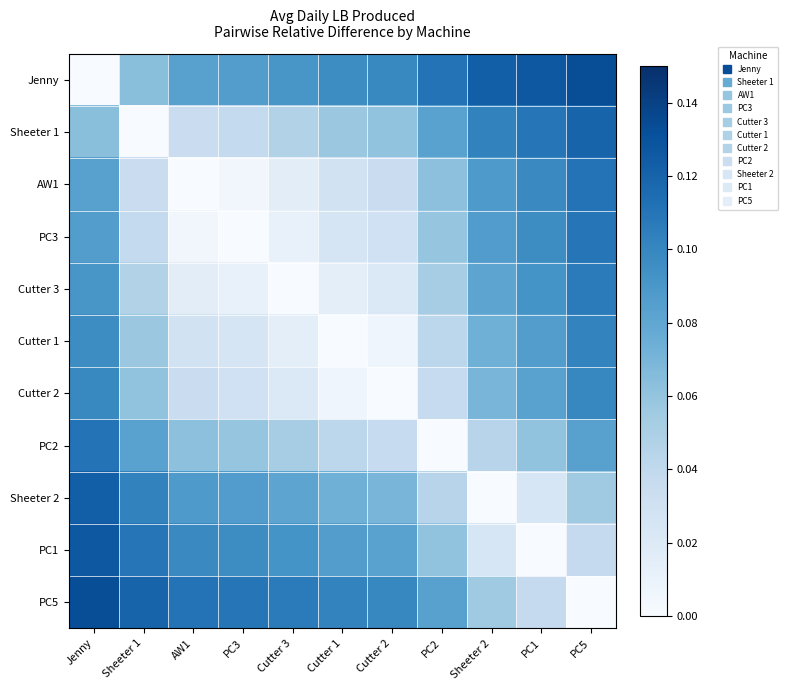

Reading left to right, what are all the values shown in this chart?

Jenny: Jenny=0.0	Sheeter 1=0.1	AW1=0.1	PC3=0.1	Cutter 3=0.1	Cutter 1=0.1	Cutter 2=0.1	PC2=0.1	Sheeter 2=0.1	PC1=0.1	PC5=0.1
Sheeter 1: Jenny=0.1	Sheeter 1=0.0	AW1=0.0	PC3=0.0	Cutter 3=0.0	Cutter 1=0.1	Cutter 2=0.1	PC2=0.1	Sheeter 2=0.1	PC1=0.1	PC5=0.1
AW1: Jenny=0.1	Sheeter 1=0.0	AW1=0.0	PC3=0.0	Cutter 3=0.0	Cutter 1=0.0	Cutter 2=0.0	PC2=0.1	Sheeter 2=0.1	PC1=0.1	PC5=0.1
PC3: Jenny=0.1	Sheeter 1=0.0	AW1=0.0	PC3=0.0	Cutter 3=0.0	Cutter 1=0.0	Cutter 2=0.0	PC2=0.1	Sheeter 2=0.1	PC1=0.1	PC5=0.1
Cutter 3: Jenny=0.1	Sheeter 1=0.0	AW1=0.0	PC3=0.0	Cutter 3=0.0	Cutter 1=0.0	Cutter 2=0.0	PC2=0.1	Sheeter 2=0.1	PC1=0.1	PC5=0.1
Cutter 1: Jenny=0.1	Sheeter 1=0.1	AW1=0.0	PC3=0.0	Cutter 3=0.0	Cutter 1=0.0	Cutter 2=0.0	PC2=0.0	Sheeter 2=0.1	PC1=0.1	PC5=0.1
Cutter 2: Jenny=0.1	Sheeter 1=0.1	AW1=0.0	PC3=0.0	Cutter 3=0.0	Cutter 1=0.0	Cutter 2=0.0	PC2=0.0	Sheeter 2=0.1	PC1=0.1	PC5=0.1
PC2: Jenny=0.1	Sheeter 1=0.1	AW1=0.1	PC3=0.1	Cutter 3=0.1	Cutter 1=0.0	Cutter 2=0.0	PC2=0.0	Sheeter 2=0.0	PC1=0.1	PC5=0.1
Sheeter 2: Jenny=0.1	Sheeter 1=0.1	AW1=0.1	PC3=0.1	Cutter 3=0.1	Cutter 1=0.1	Cutter 2=0.1	PC2=0.0	Sheeter 2=0.0	PC1=0.0	PC5=0.1
PC1: Jenny=0.1	Sheeter 1=0.1	AW1=0.1	PC3=0.1	Cutter 3=0.1	Cutter 1=0.1	Cutter 2=0.1	PC2=0.1	Sheeter 2=0.0	PC1=0.0	PC5=0.0
PC5: Jenny=0.1	Sheeter 1=0.1	AW1=0.1	PC3=0.1	Cutter 3=0.1	Cutter 1=0.1	Cutter 2=0.1	PC2=0.1	Sheeter 2=0.1	PC1=0.0	PC5=0.0